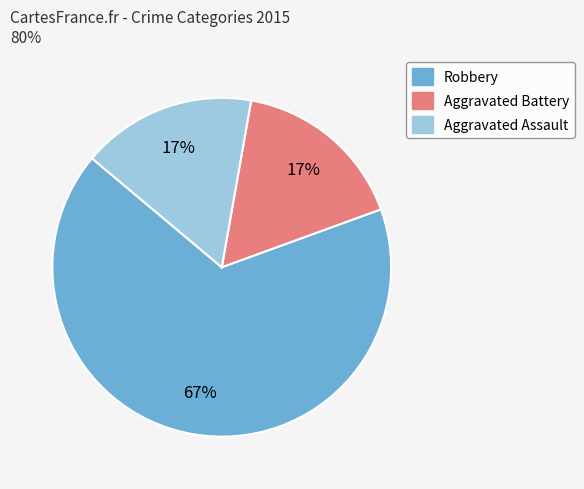

To the nearest percent, what portion does Aggravated Battery represent?

17%